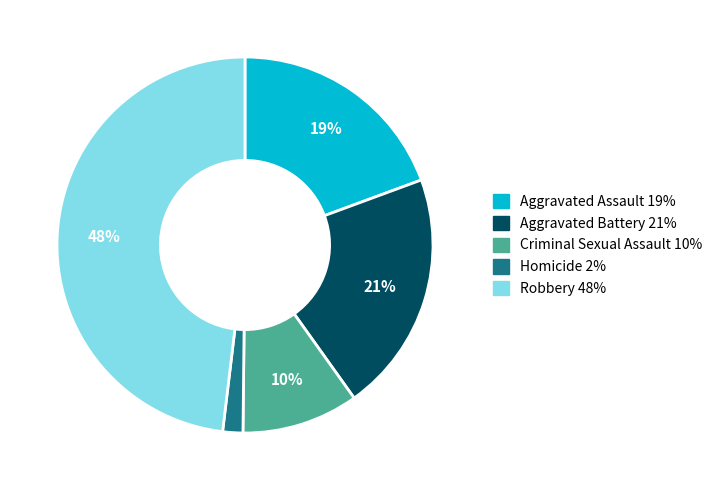

What is the largest slice in the pie chart?

Robbery